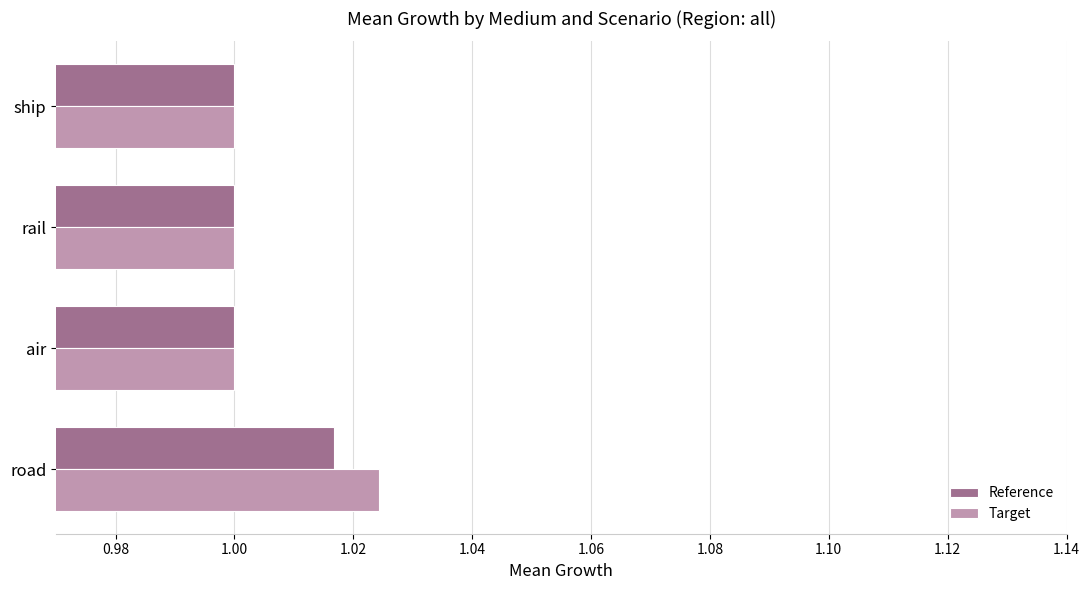

True or false: Reference has a value of 0.2 at ship.

False